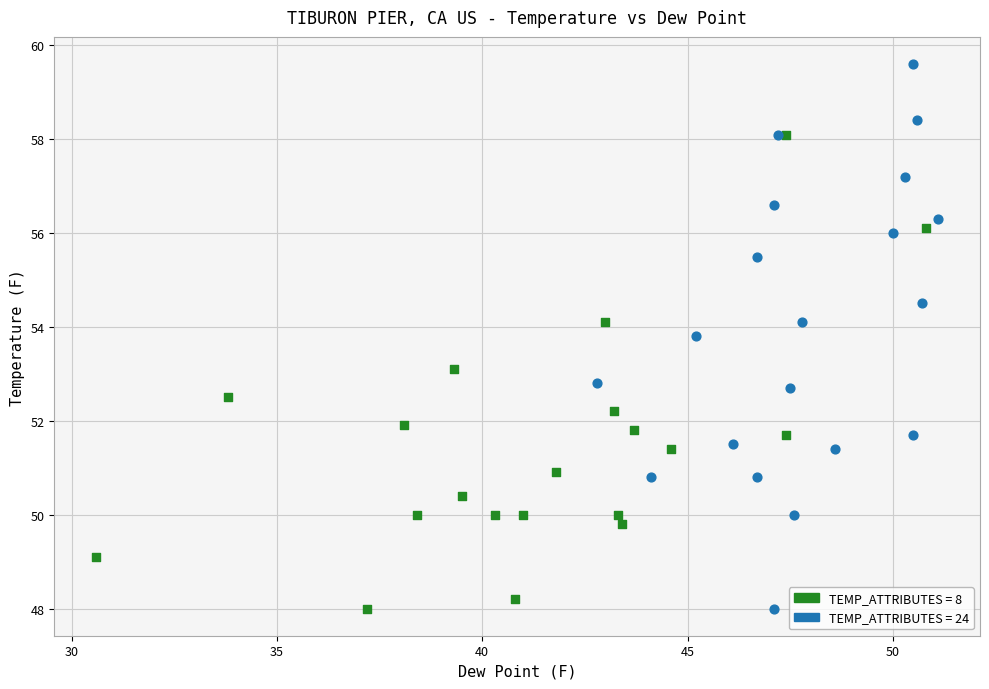

Which series has the widest spread of Y values?

TEMP_ATTRIBUTES = 24